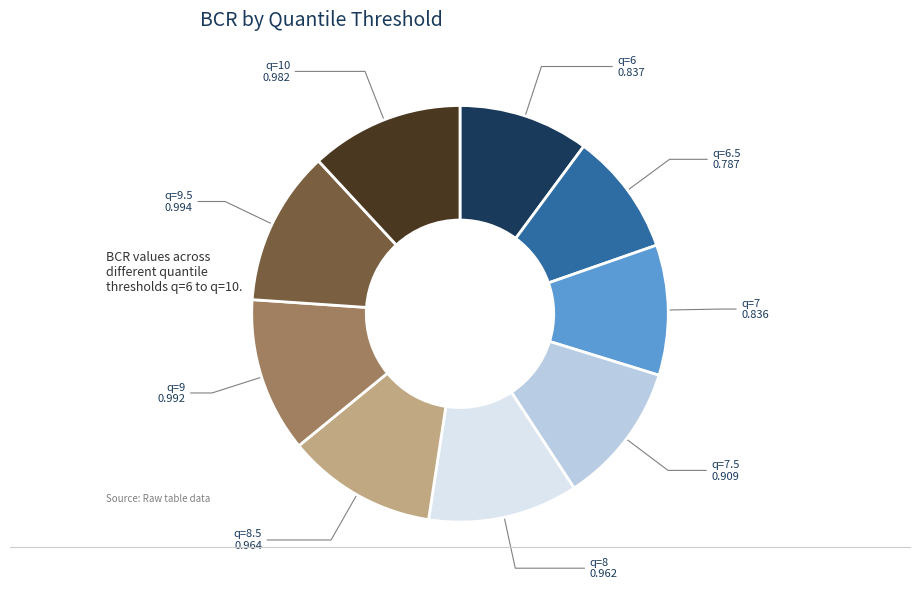

Does any single category account for the majority?

No